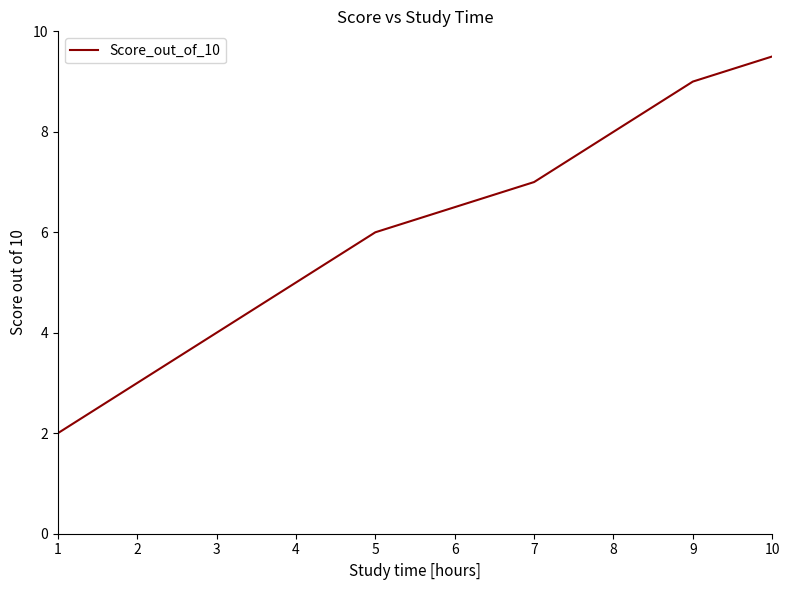

Between 6 and 1, which is larger?

6